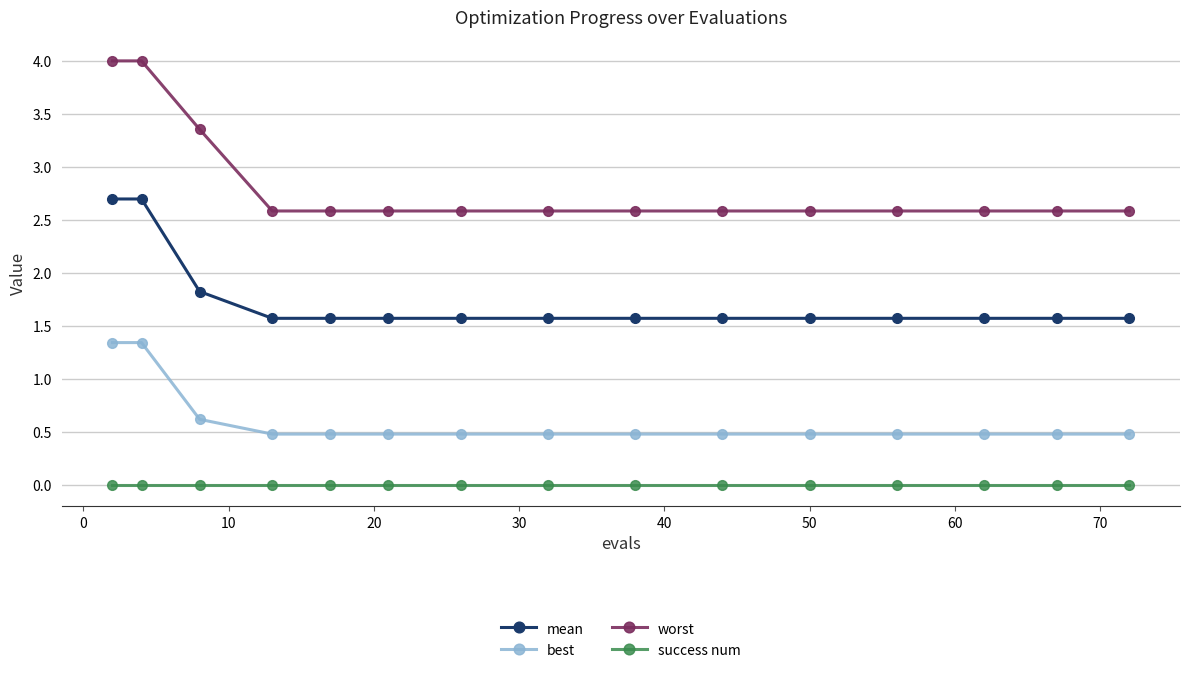

Which series has the widest spread of values?

worst